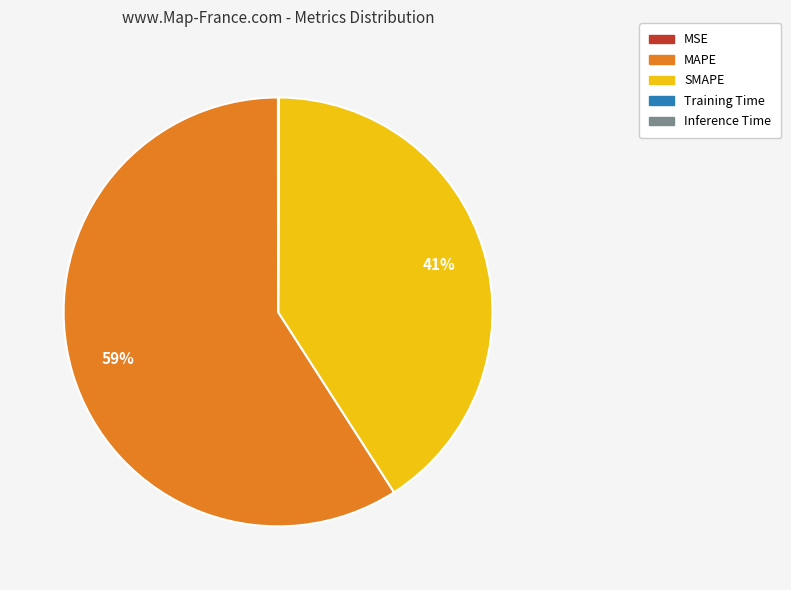

Does any single category account for the majority?

Yes